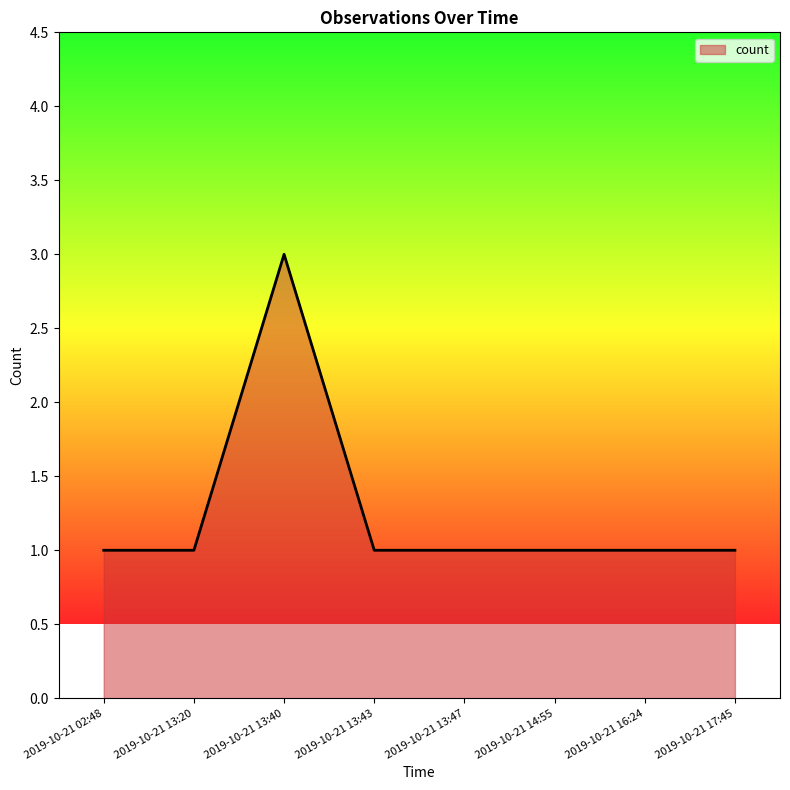

Does the chart display data point markers on the line(s)?

No